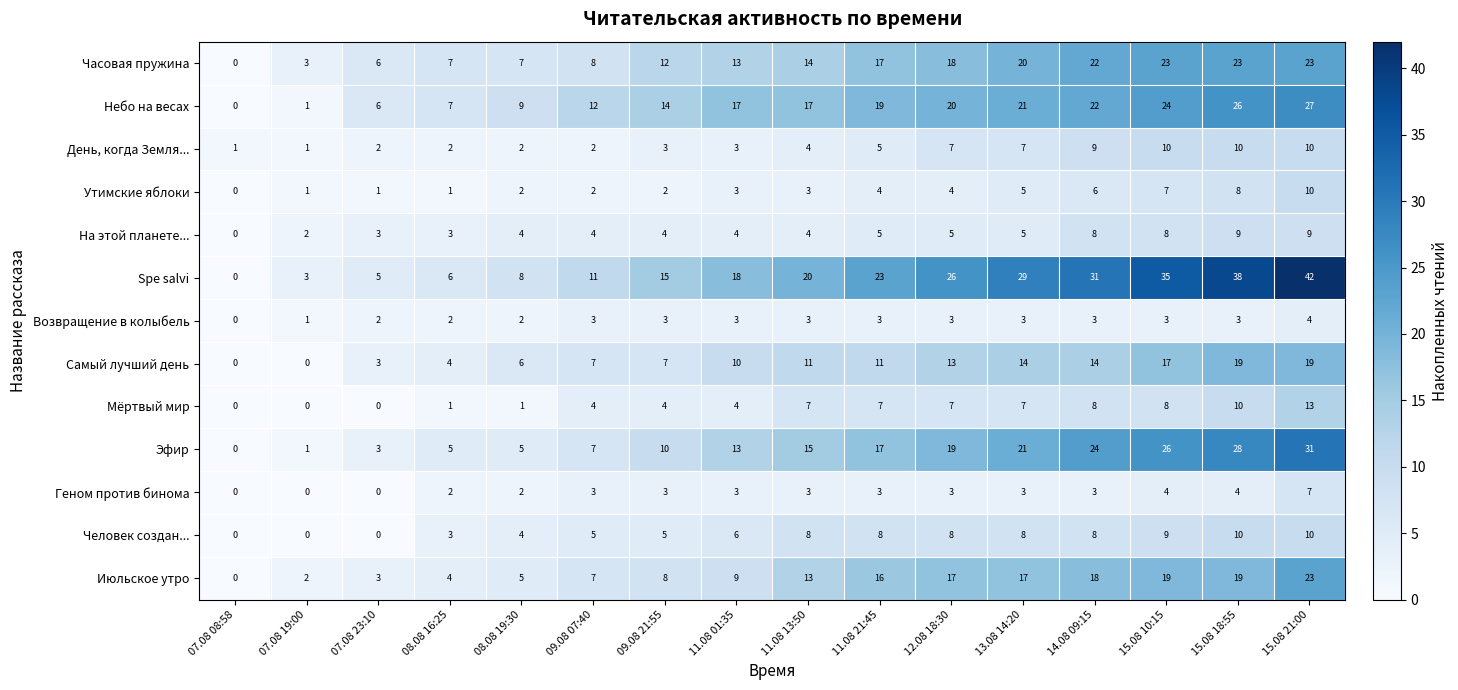

What is the approximate value of Небо на весах at 12.08 18:30?

20